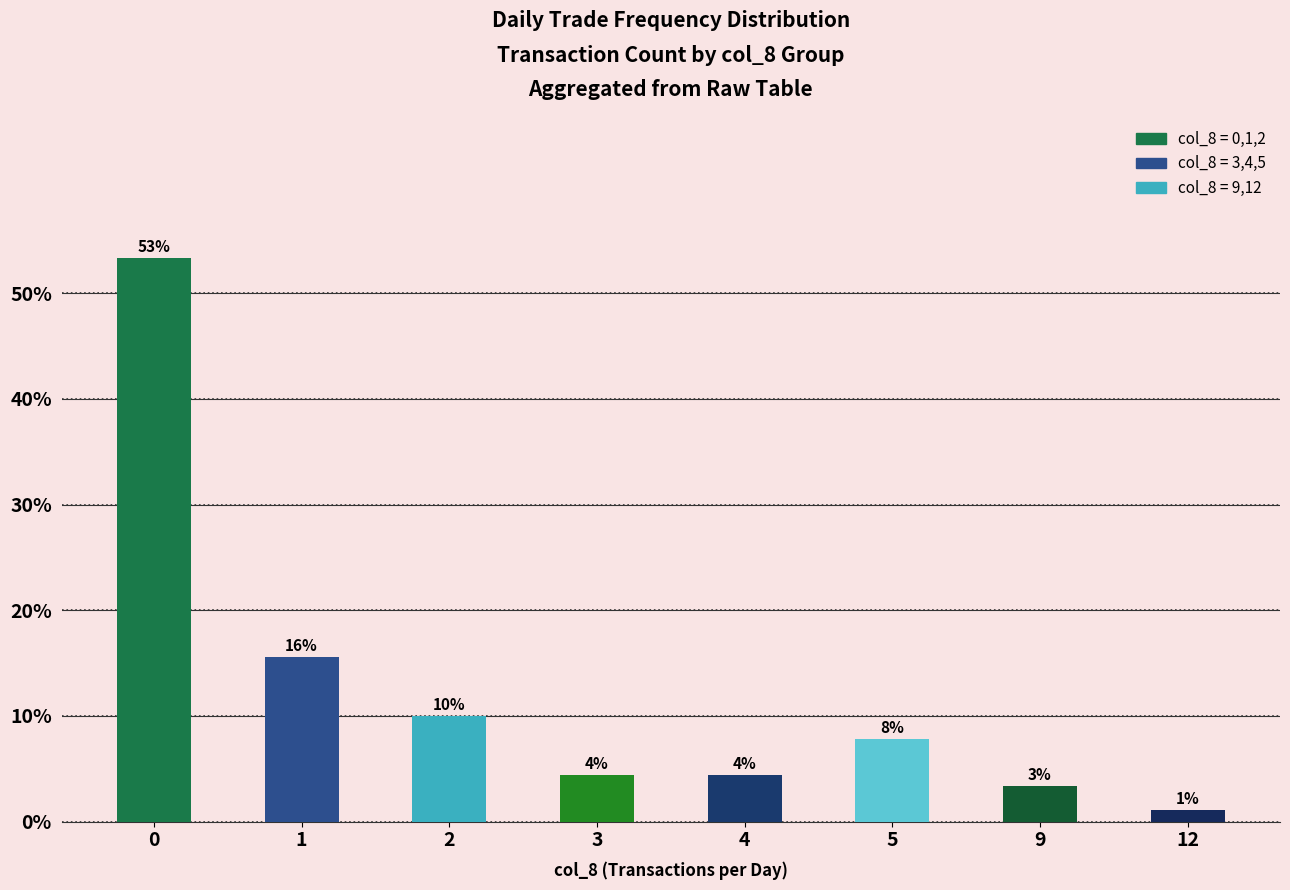

Read the value at 3.

4.4